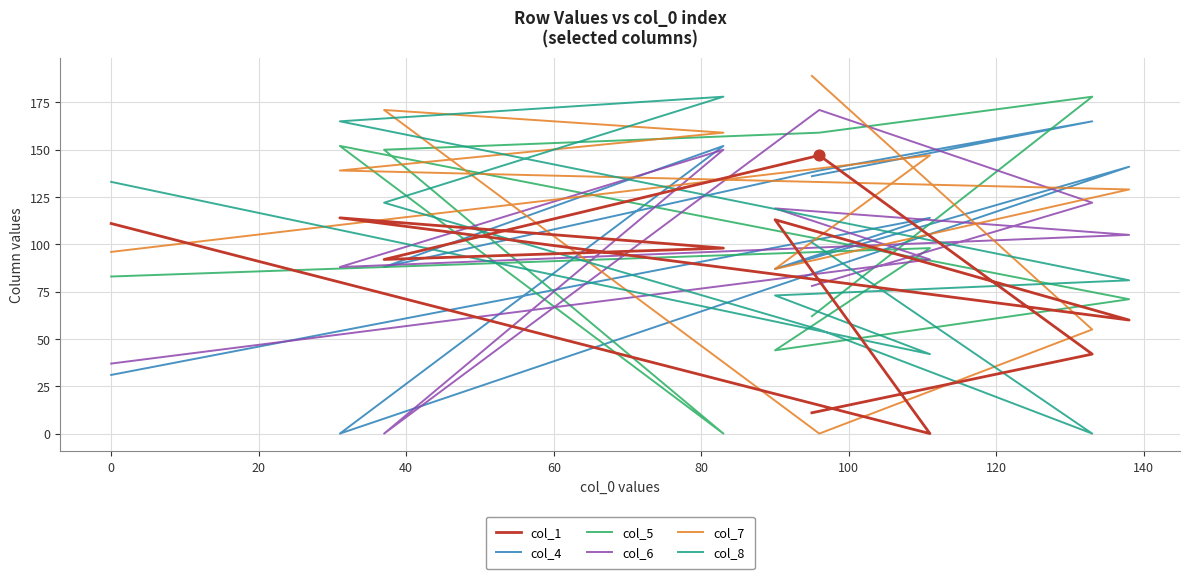

Which series reaches the maximum Y coordinate?

col_7